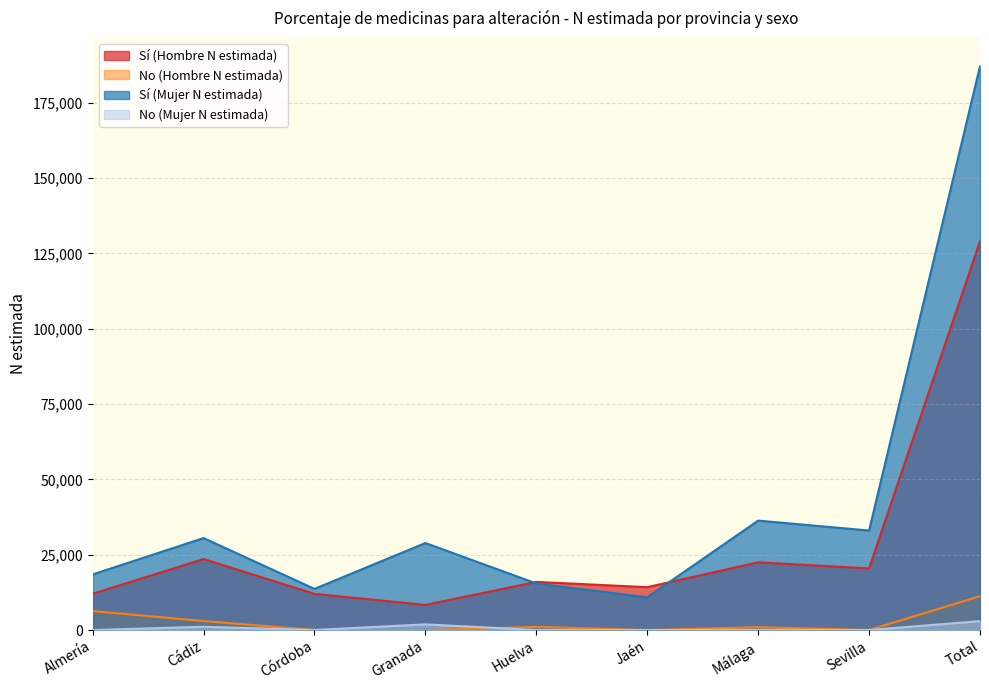

True or false: Sí (Mujer N estimada) and No (Hombre N estimada) intersect in this chart.

False